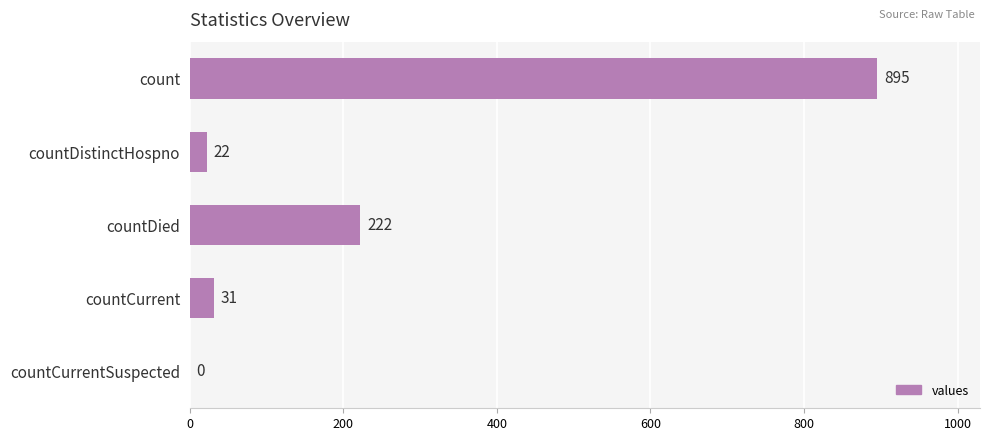

The value at countCurrentSuspected is 0. True or false?

True